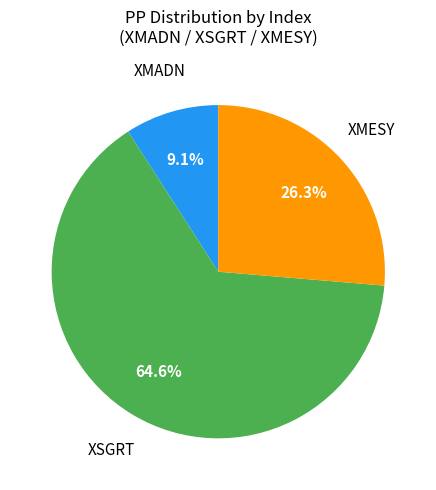

Is there any slice that represents more than half of the pie?

Yes